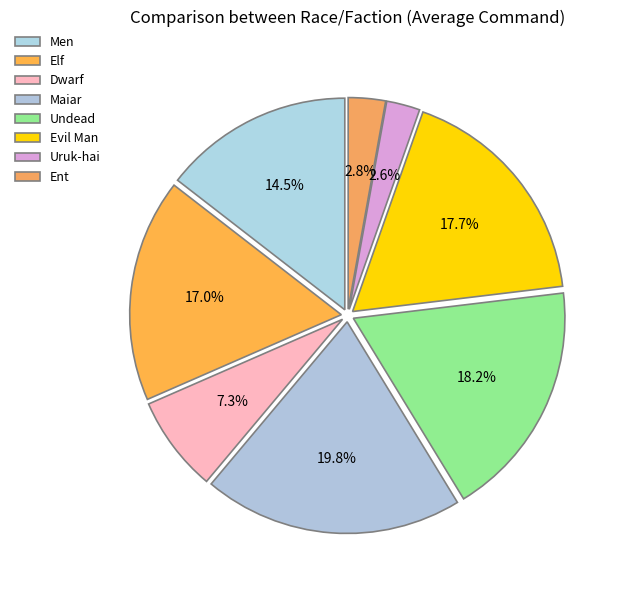

How many slices are in this pie chart?

8